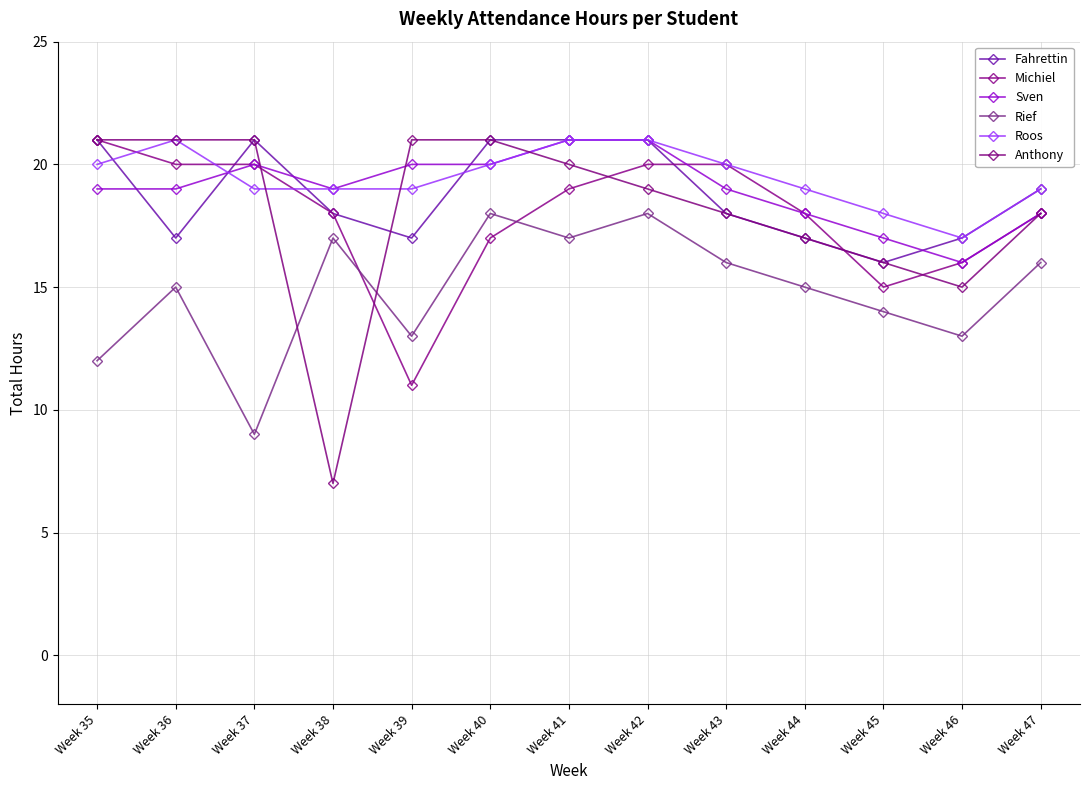

At which category does the chart reach its peak across all series?

Week 35